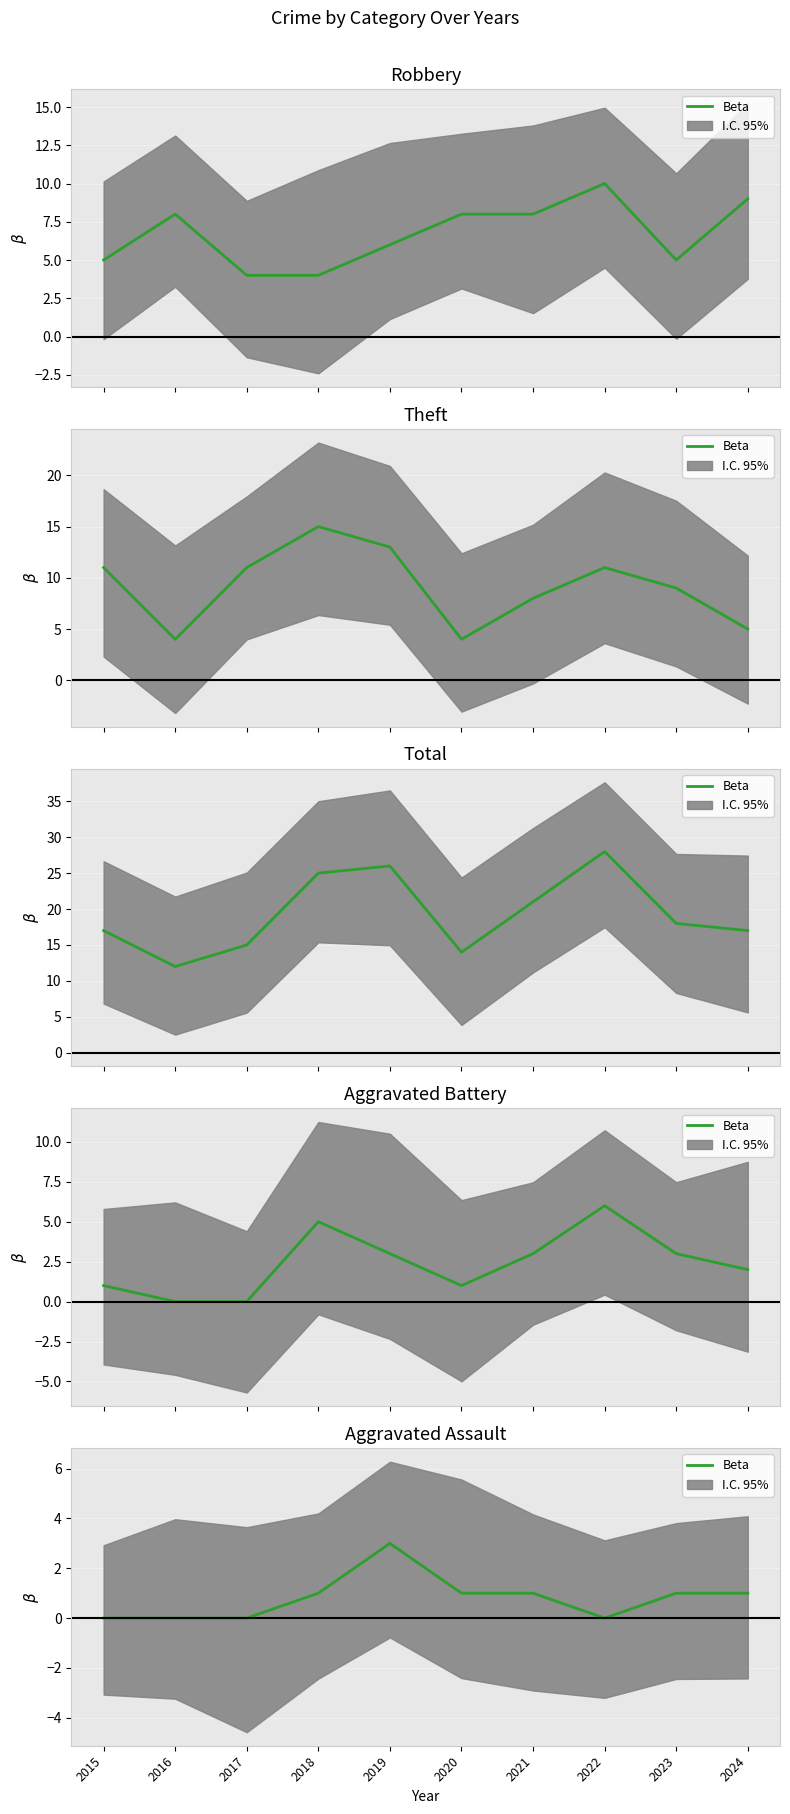

How many series are shown in this chart?

1